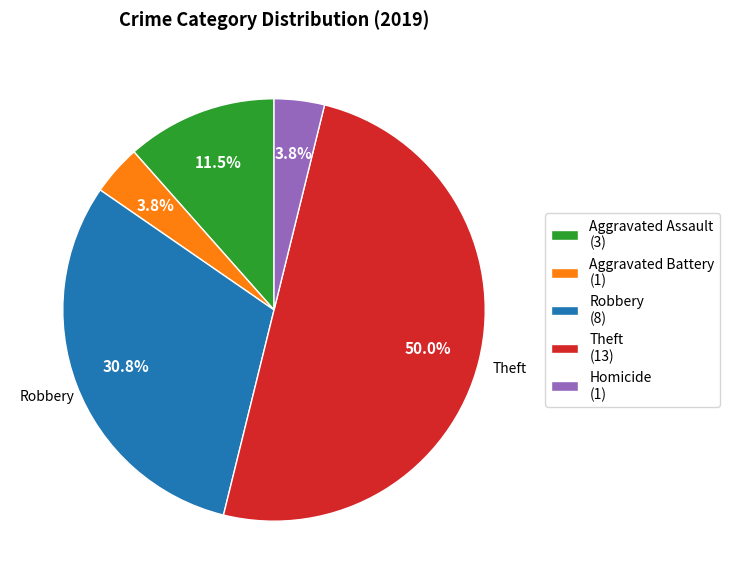

Is it true that Robbery is 36% of the pie?

False